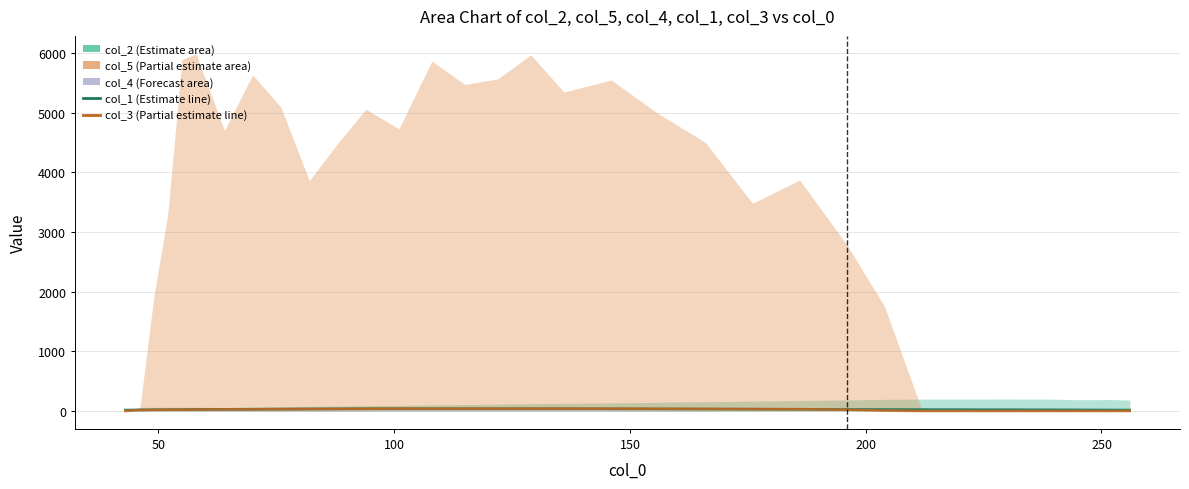

Which series ends up on top after the final intersection of col_1 and col_3?

col_1